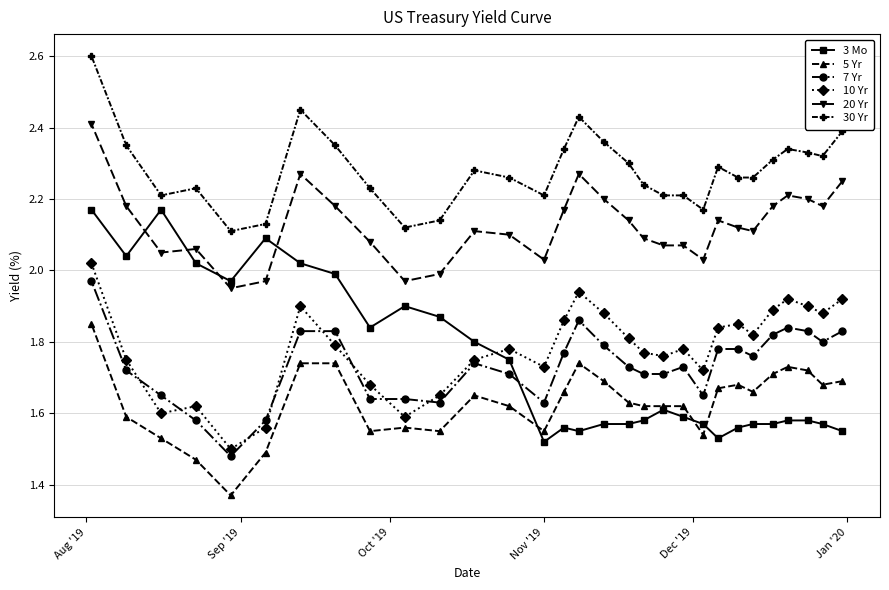

What is the greatest value displayed?

2.6